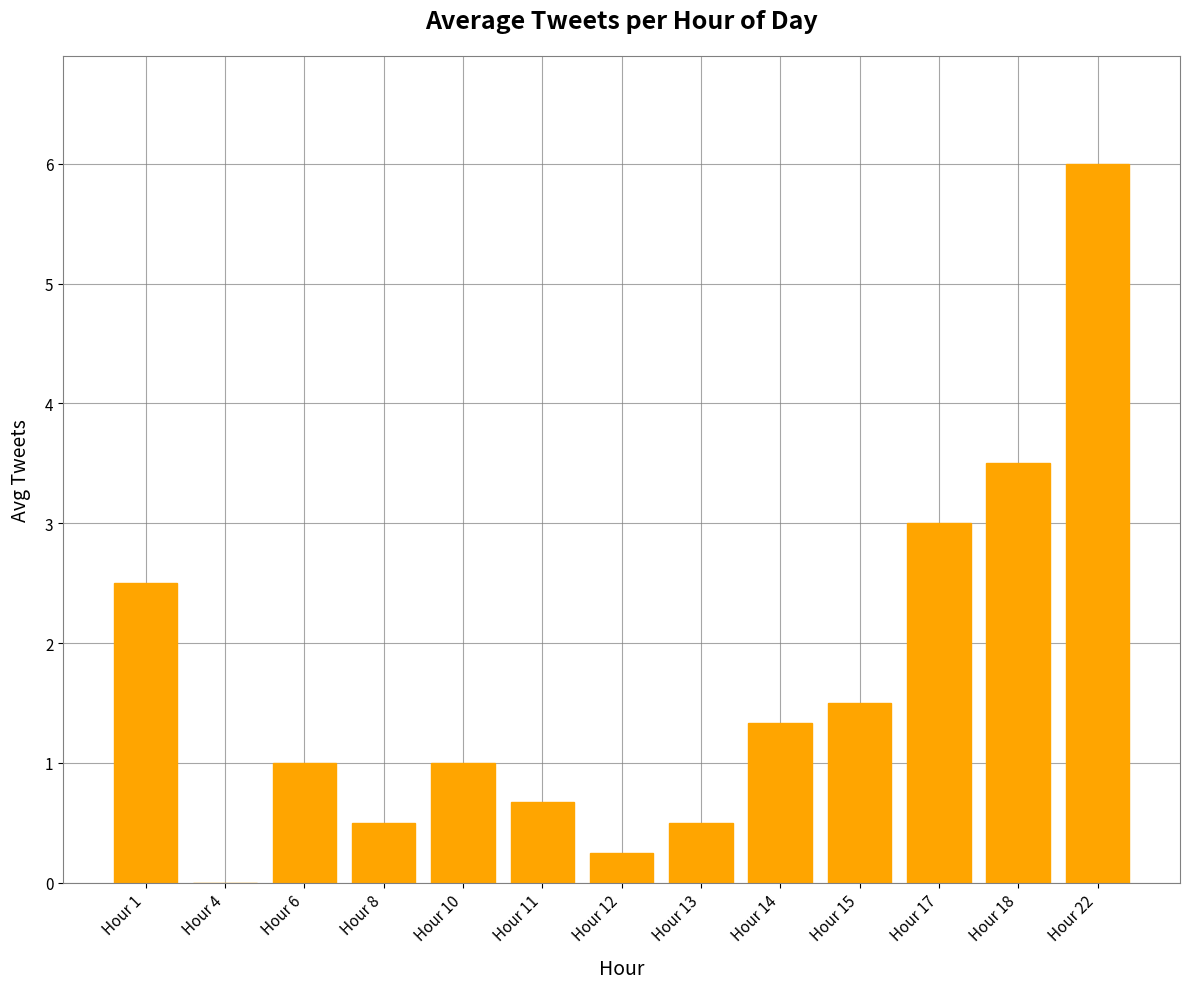

The value at Hour 4 is 1.9. True or false?

False